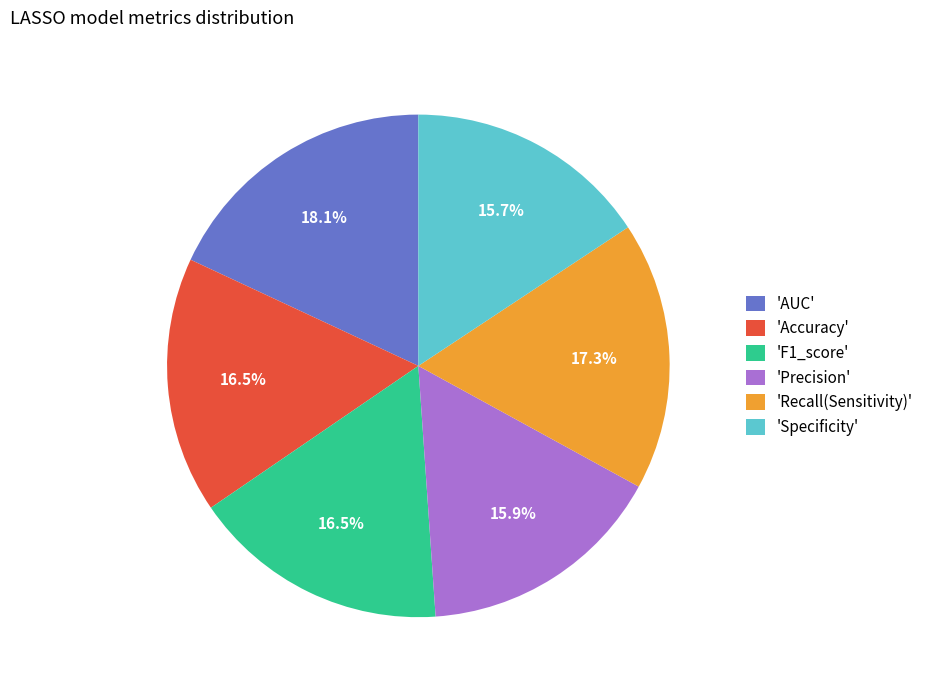

Which slice is the largest?

'AUC'